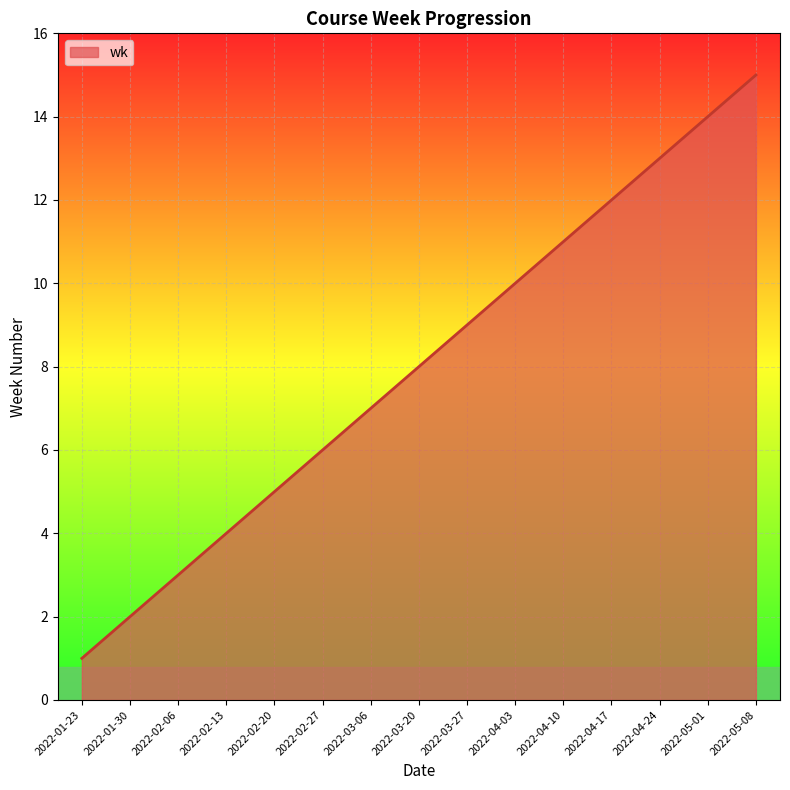

Which label corresponds to the largest value in the chart?

2022-05-08